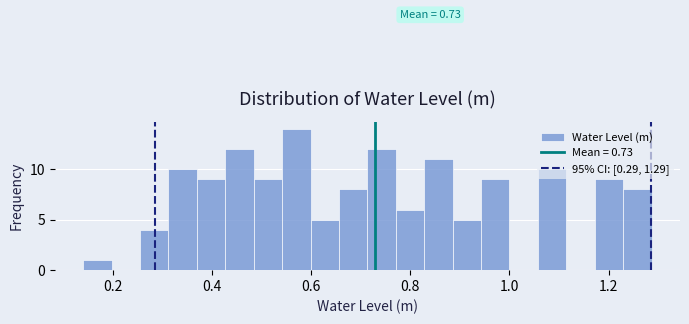

Around what value on the x-axis is the tallest bar? Give the approximate position of its centre, as read against the axis.

0.58